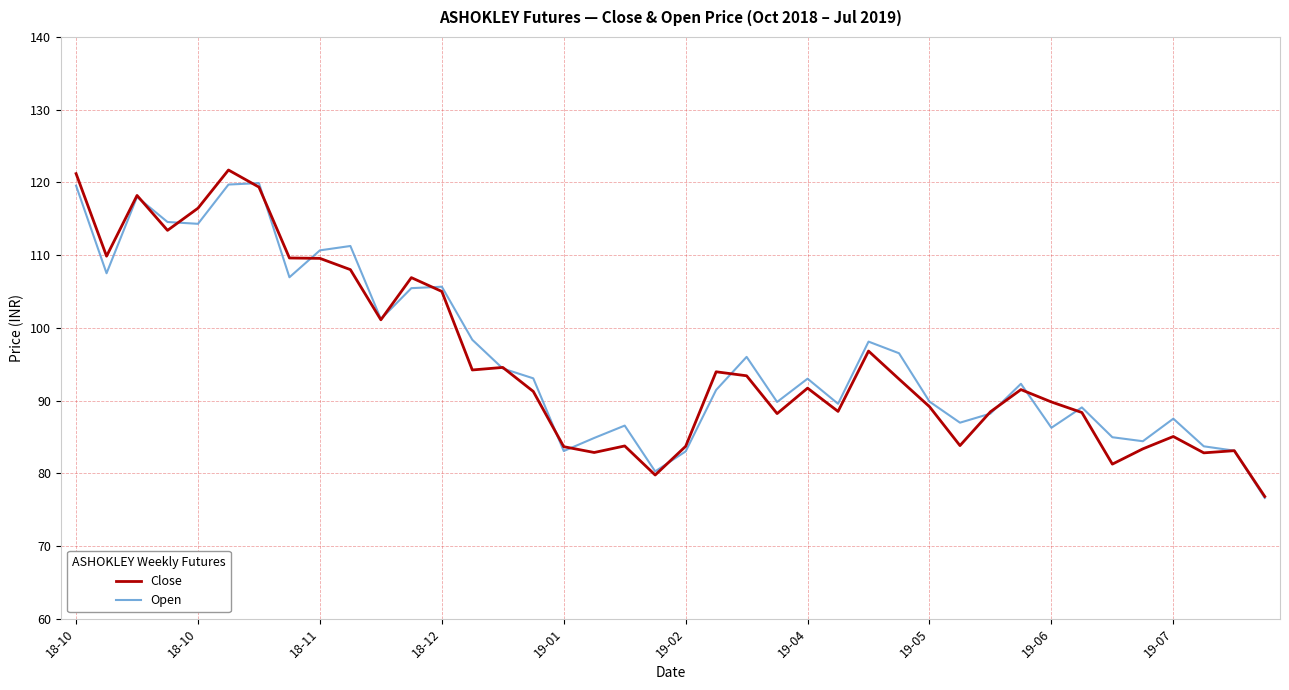

What is the maximum value for Open?

119.9